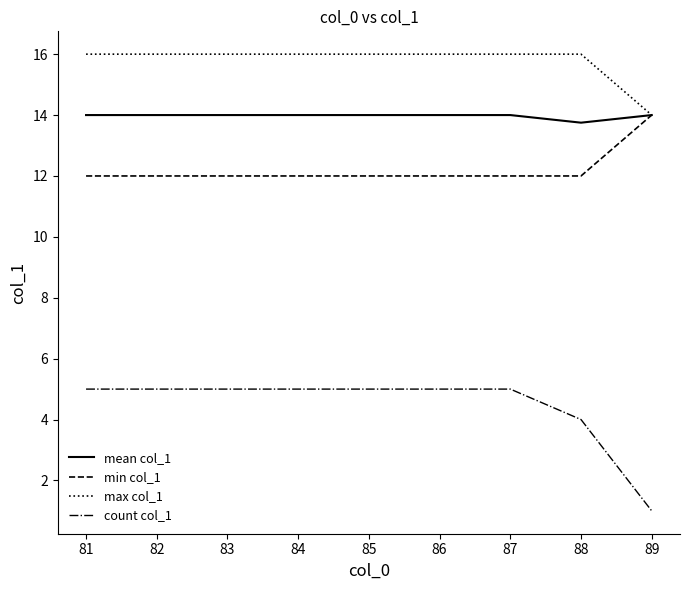

Which category has the lowest value across all series?

89